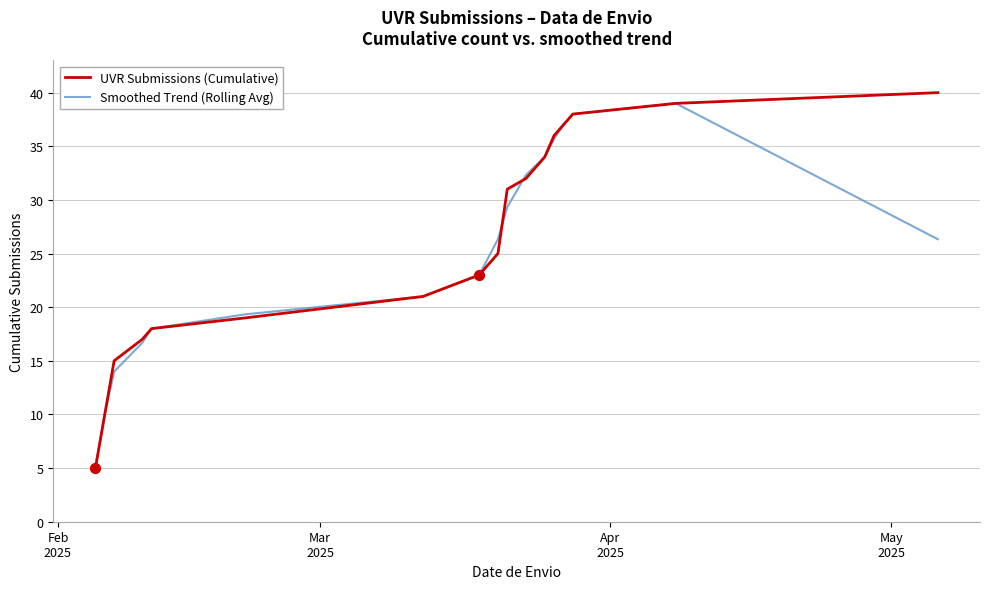

What are all the series names shown in the legend?

UVR Submissions (Cumulative), Smoothed Trend (Rolling Avg)